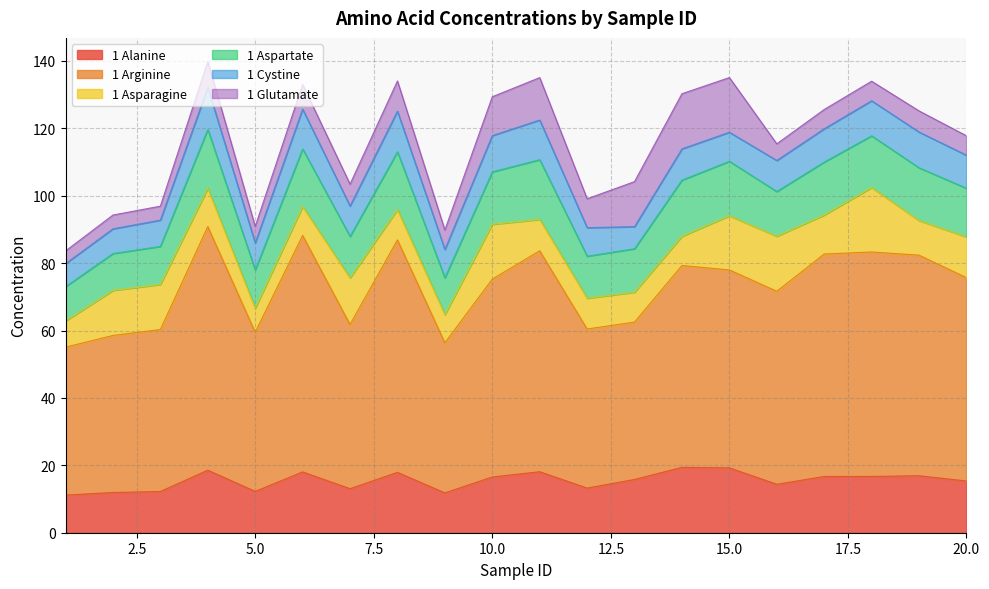

Does the chart have visible grid lines?

Yes